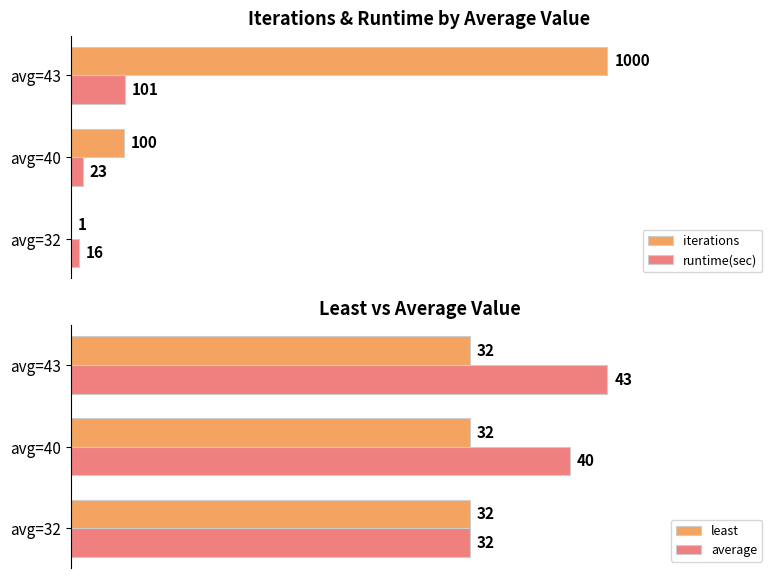

List the series in order of their peak value, lowest first.

least, average, runtime(sec), iterations